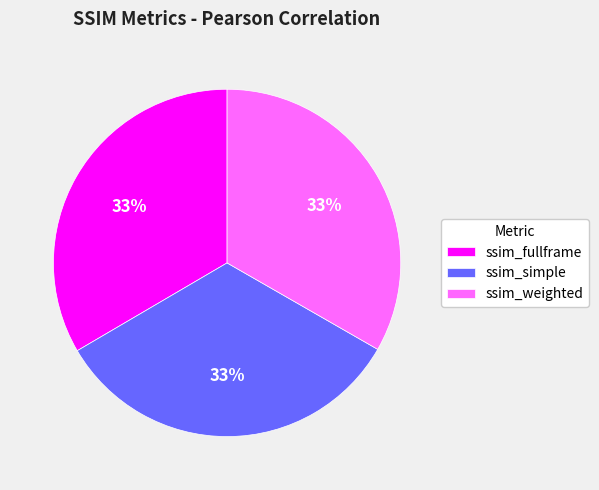

Is it true that ssim_simple is 33% of the pie?

True